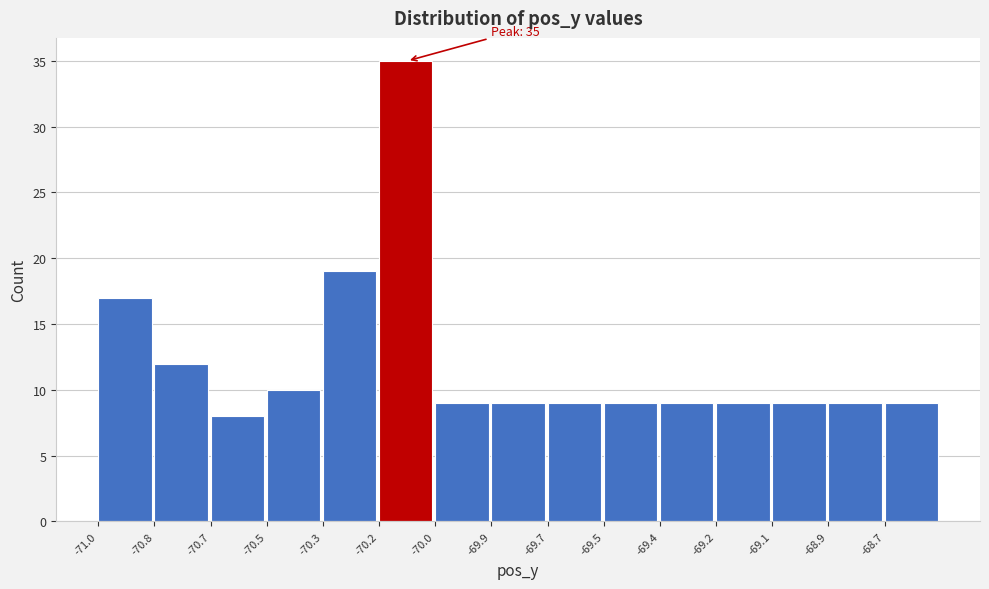

Reading left to right, list all the values displayed in this chart.

-71.0=17	-70.8=12	-70.7=8	-70.5=10	-70.3=19	-70.2=35	-70.0=9	-69.9=9	-69.7=9	-69.5=9	-69.4=9	-69.2=9	-69.1=9	-68.9=9	-68.7=9